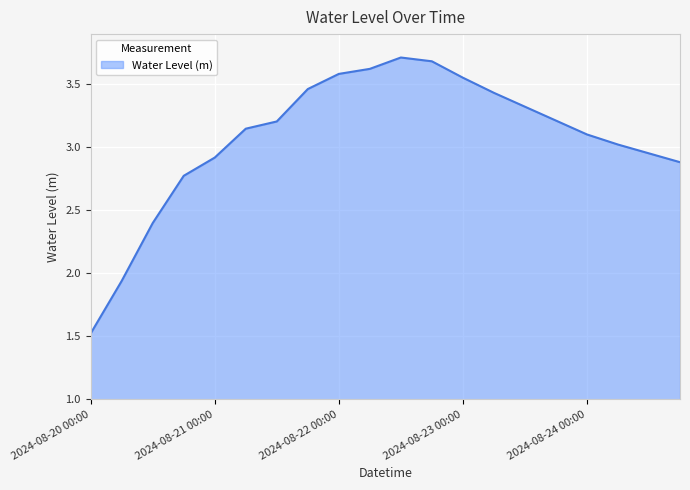

What is the difference between the maximum and minimum values?

2.2